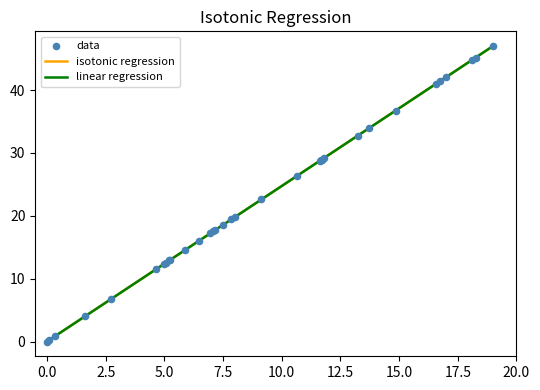

What is the maximum value shown in the chart?

47.0